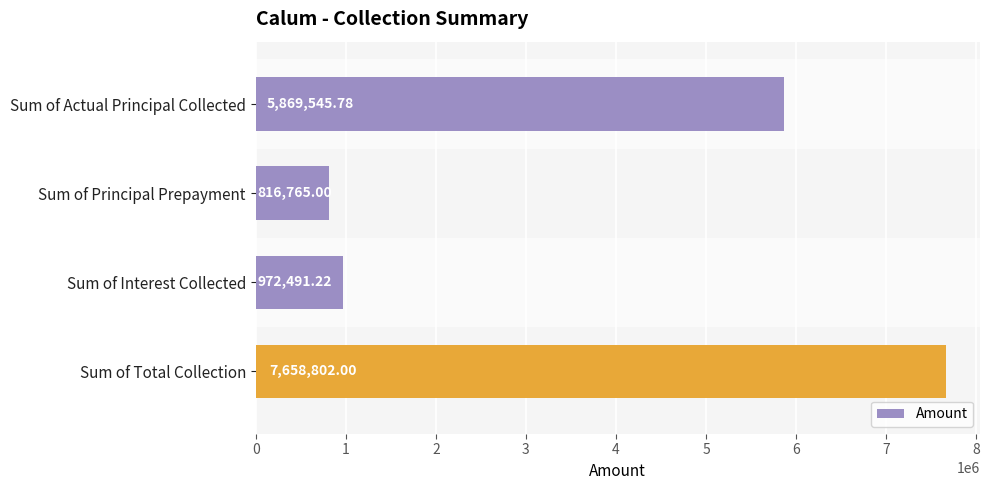

List the labels in order of value, largest first.

Sum of Total Collection, Sum of Actual Principal Collected, Sum of Interest Collected, Sum of Principal Prepayment